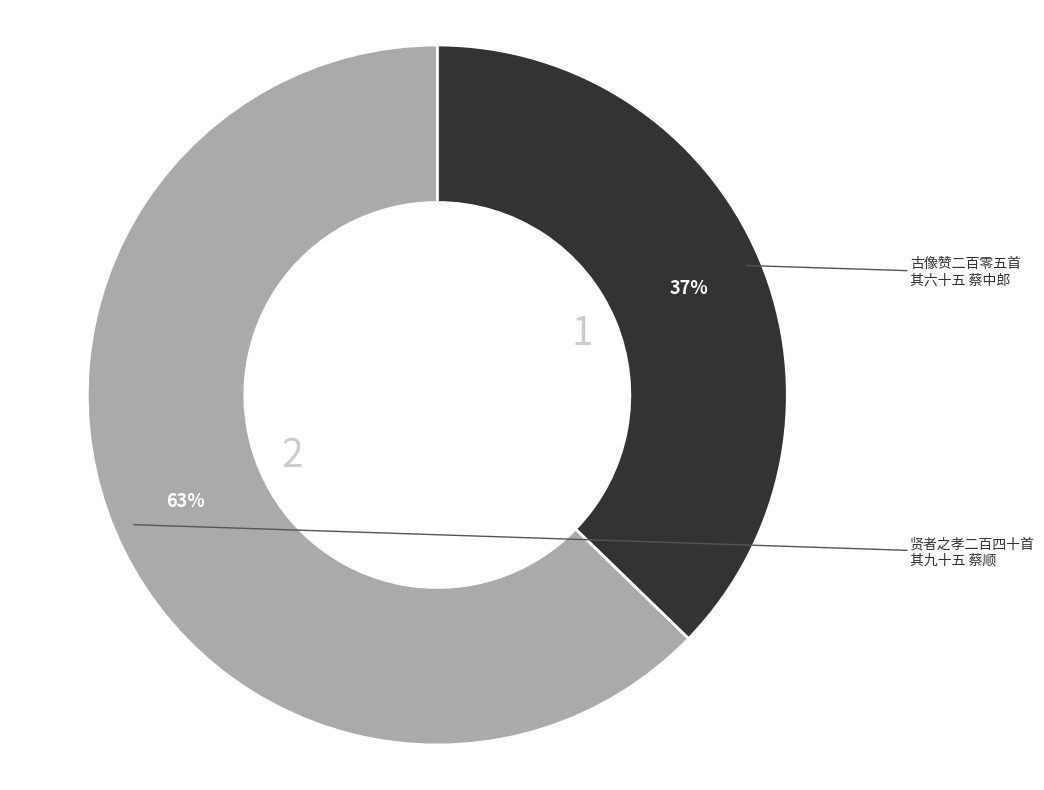

Is there any slice that represents more than half of the pie?

Yes